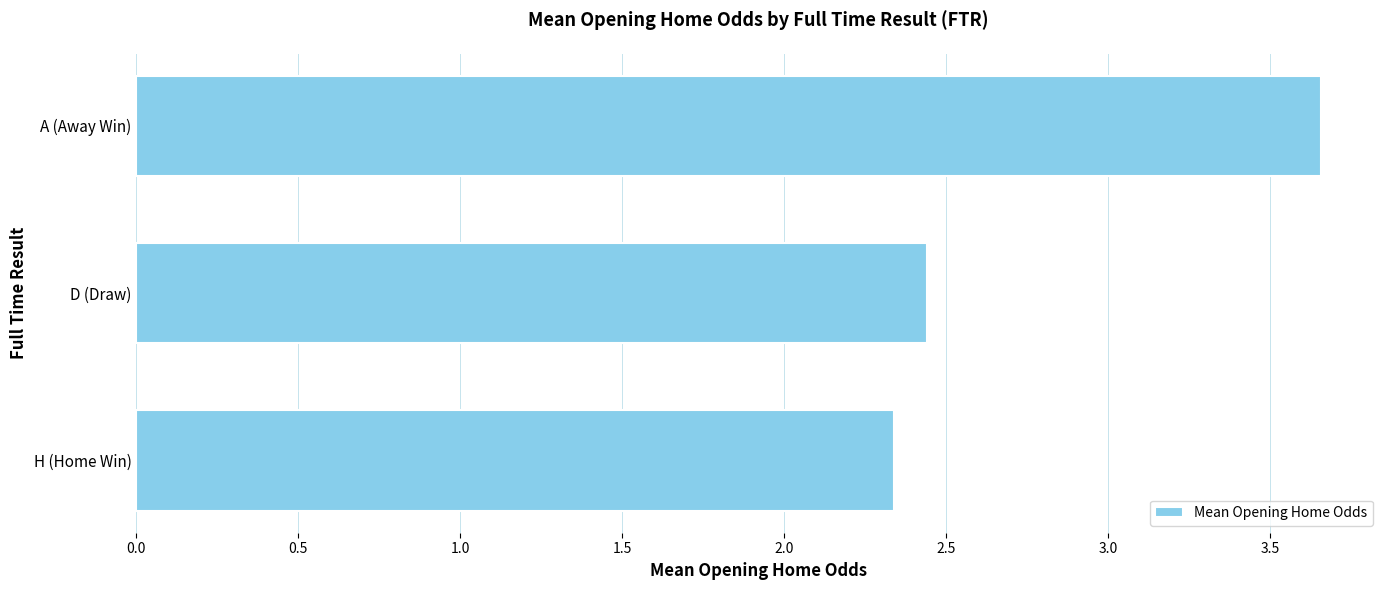

What is the difference between the maximum and minimum values?

1.3